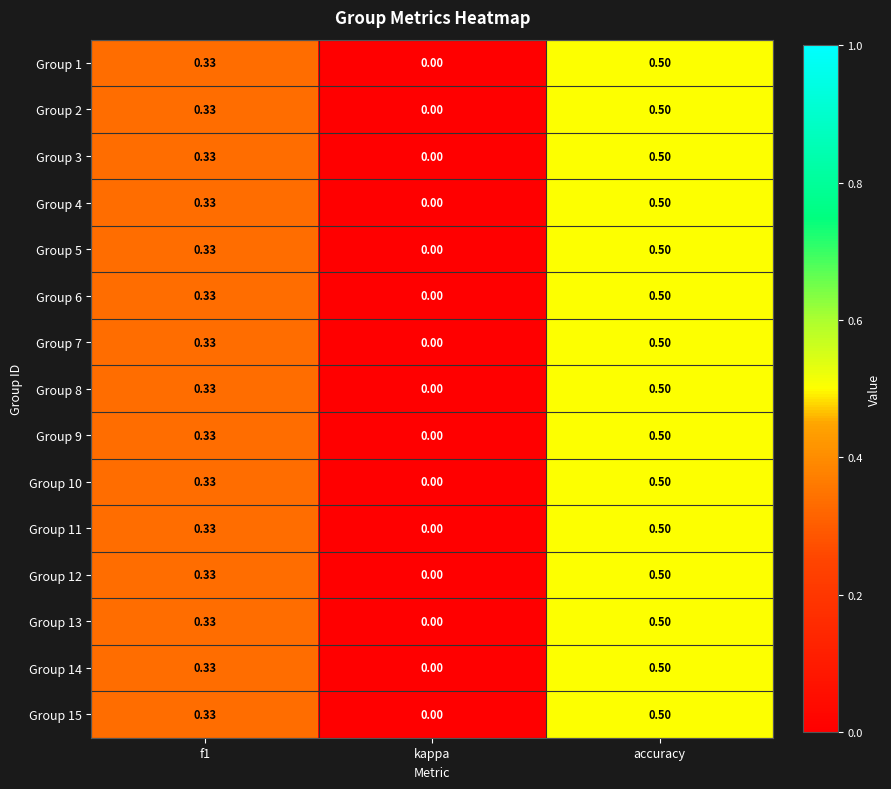

At which category does the chart reach its minimum across all series?

kappa